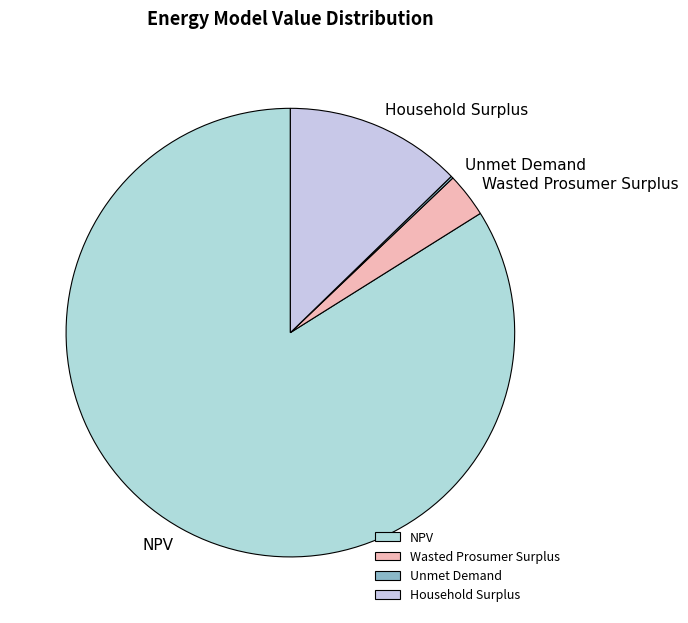

Between NPV and Household Surplus, which is larger?

NPV